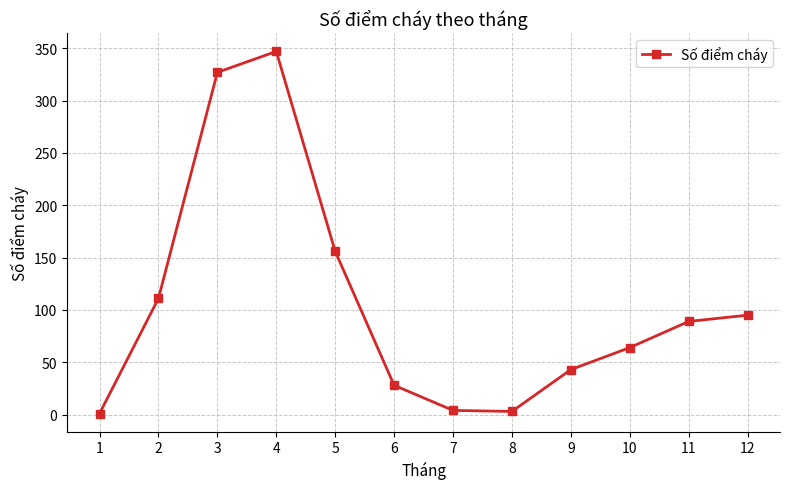

At which label does the data first exceed 89?

2